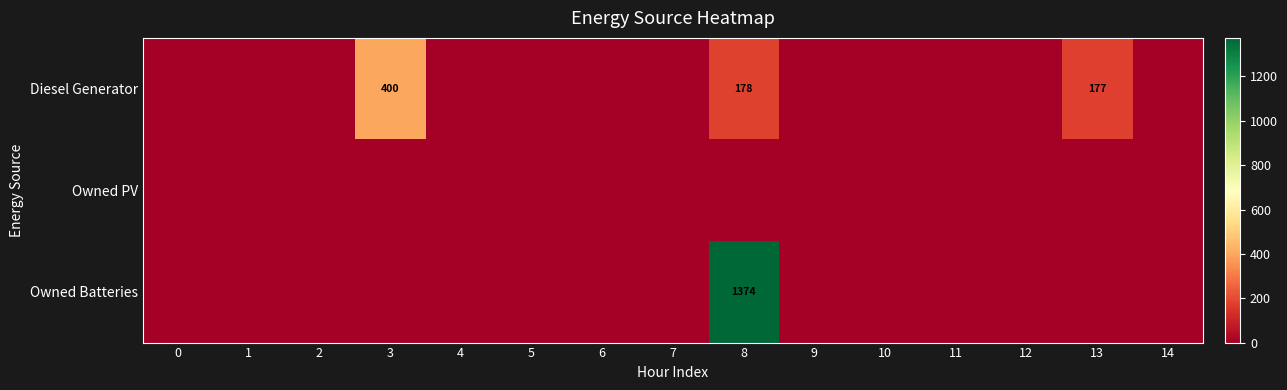

How many data points does each series have?

15